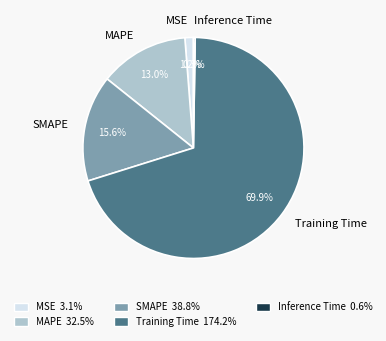

Does Training Time account for over 50% of the chart?

Yes